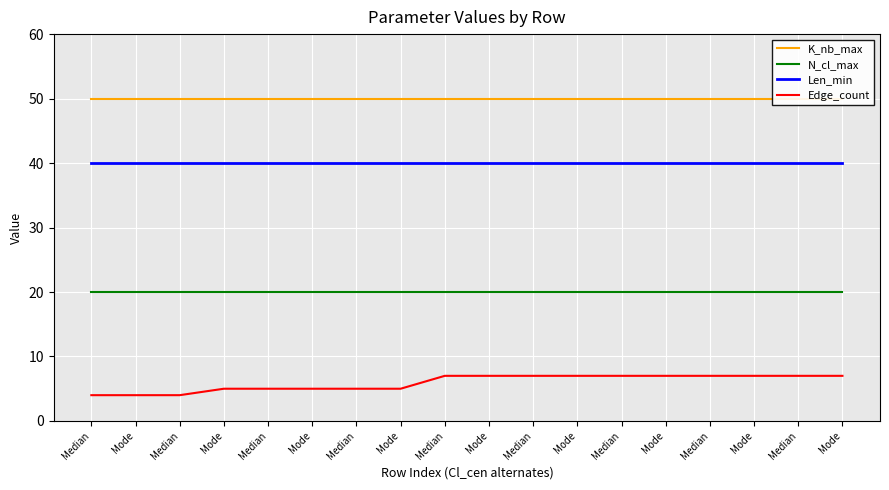

What are all the series names shown in the legend?

K_nb_max, N_cl_max, Len_min, Edge_count